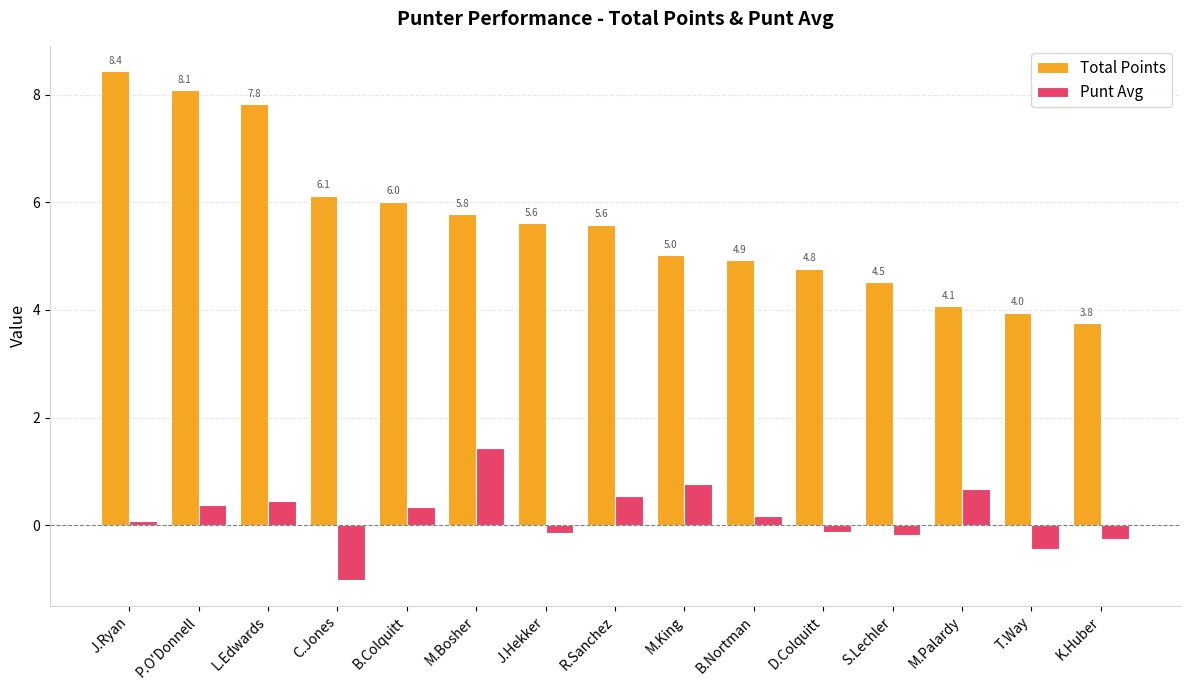

What is the label of the 6th bar from the right?

B.Nortman